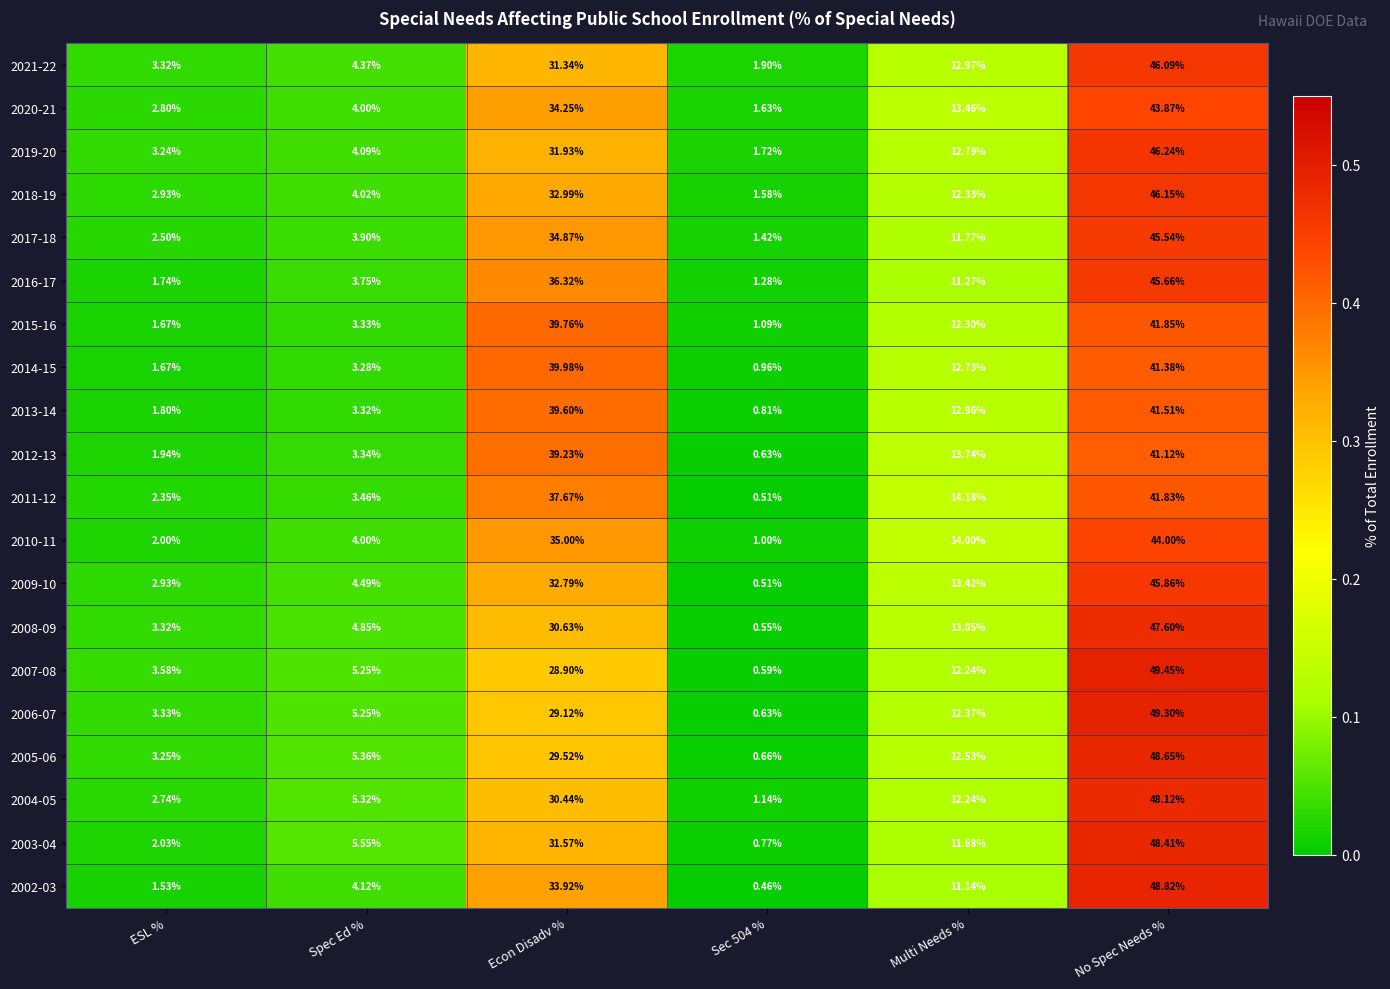

Where is 2003-04 nearest to the value 24?

Econ Disadv %